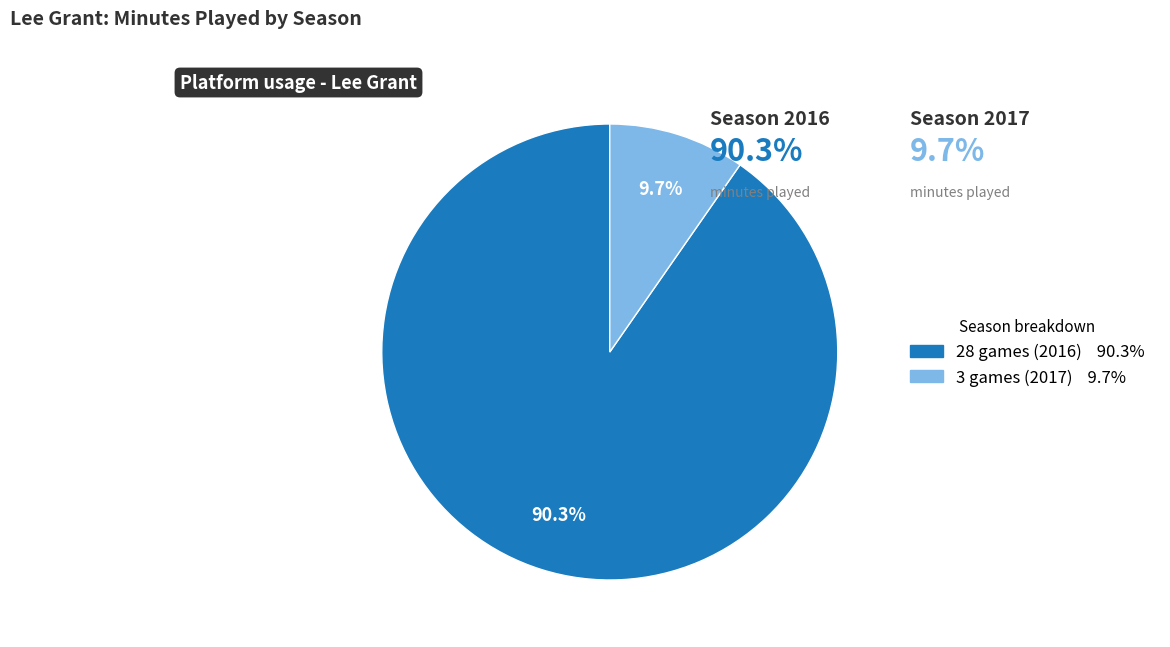

How many slices are in this pie chart?

2